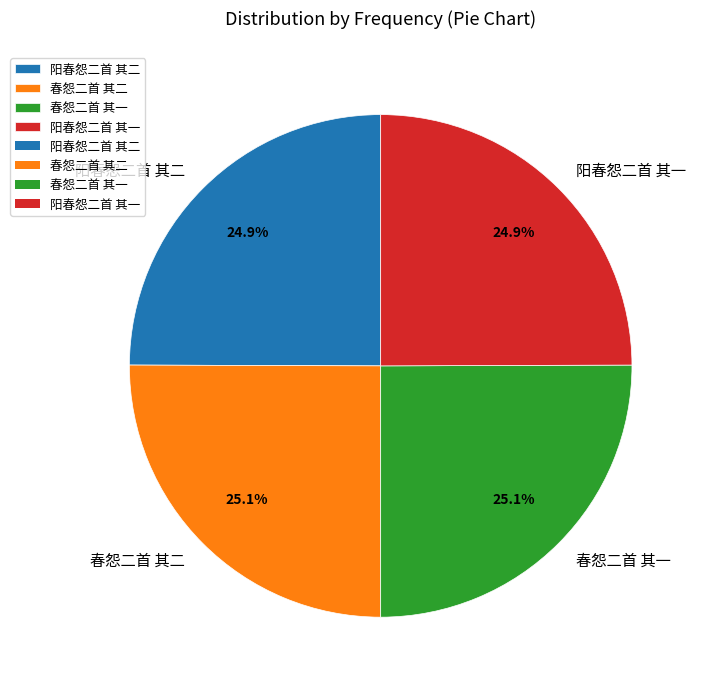

Does 阳春怨二首 其一 represent more than half of the total?

No